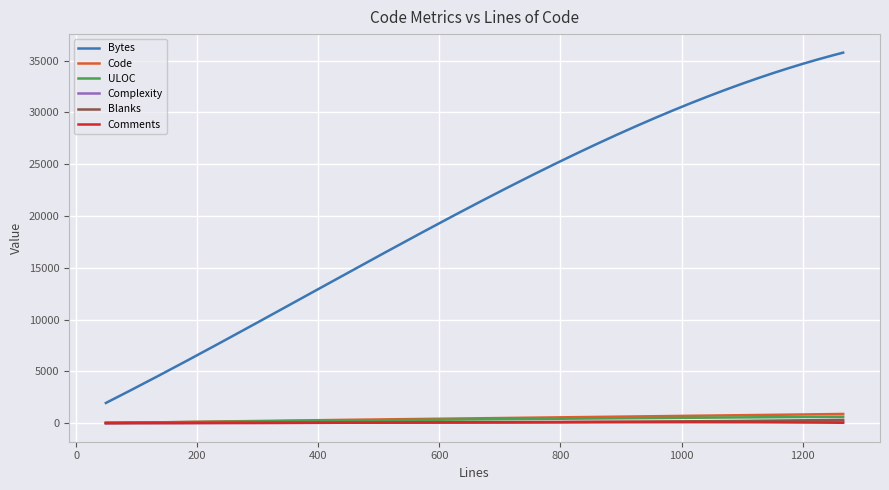

Count the number of categories in the chart.

300